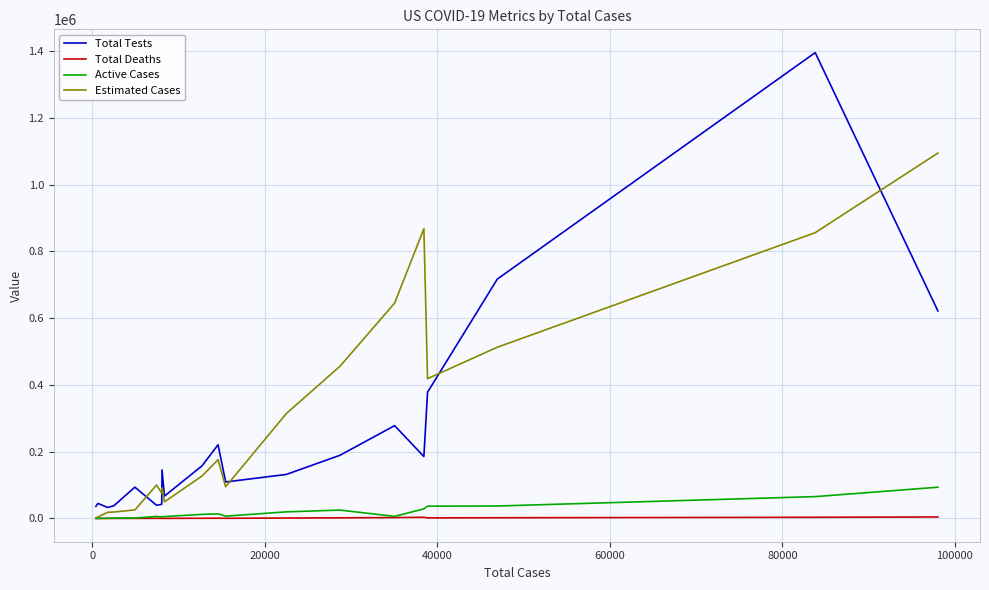

Count the number of categories in the chart.

20